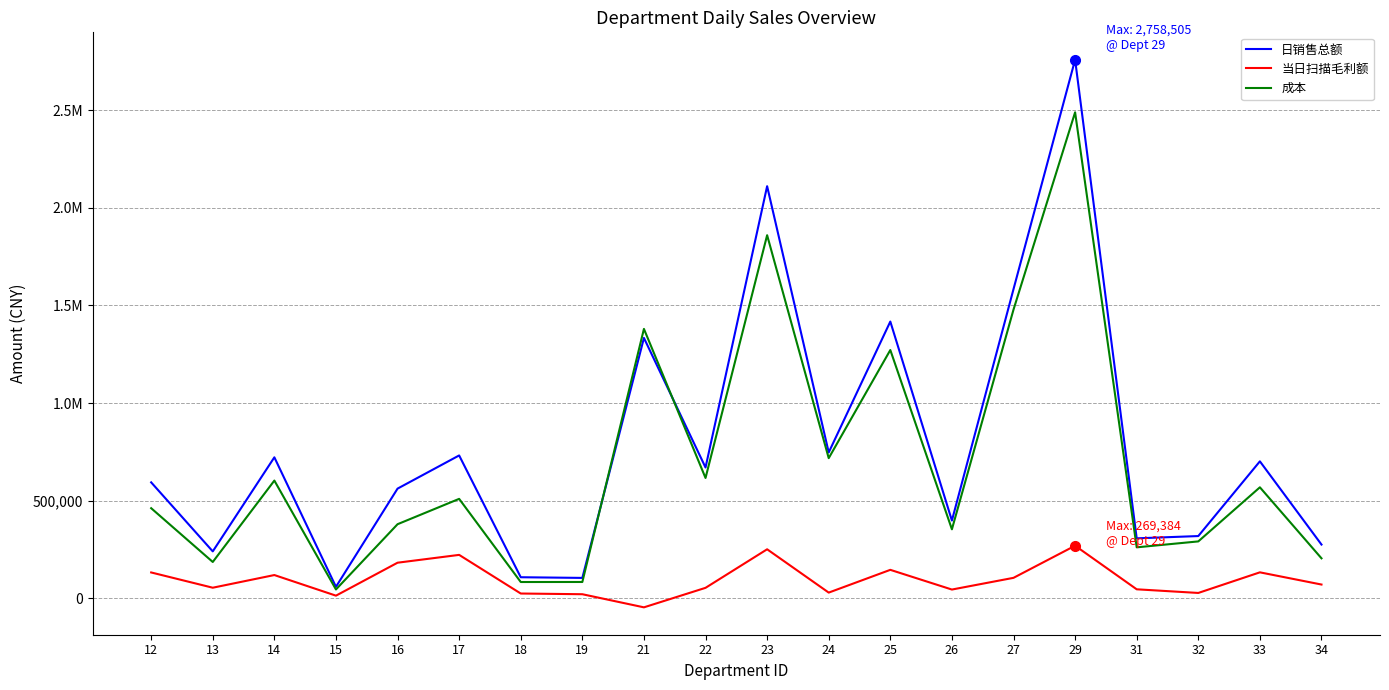

The 日销售总额 series shows 1333503.6 at 21. True or false?

True